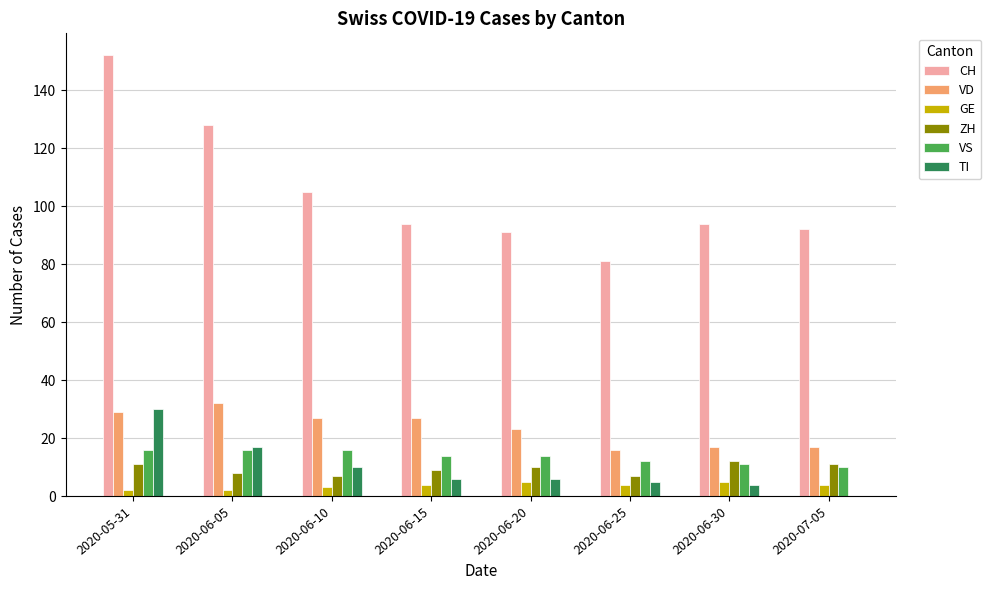

Which series has the largest total across all categories?

CH